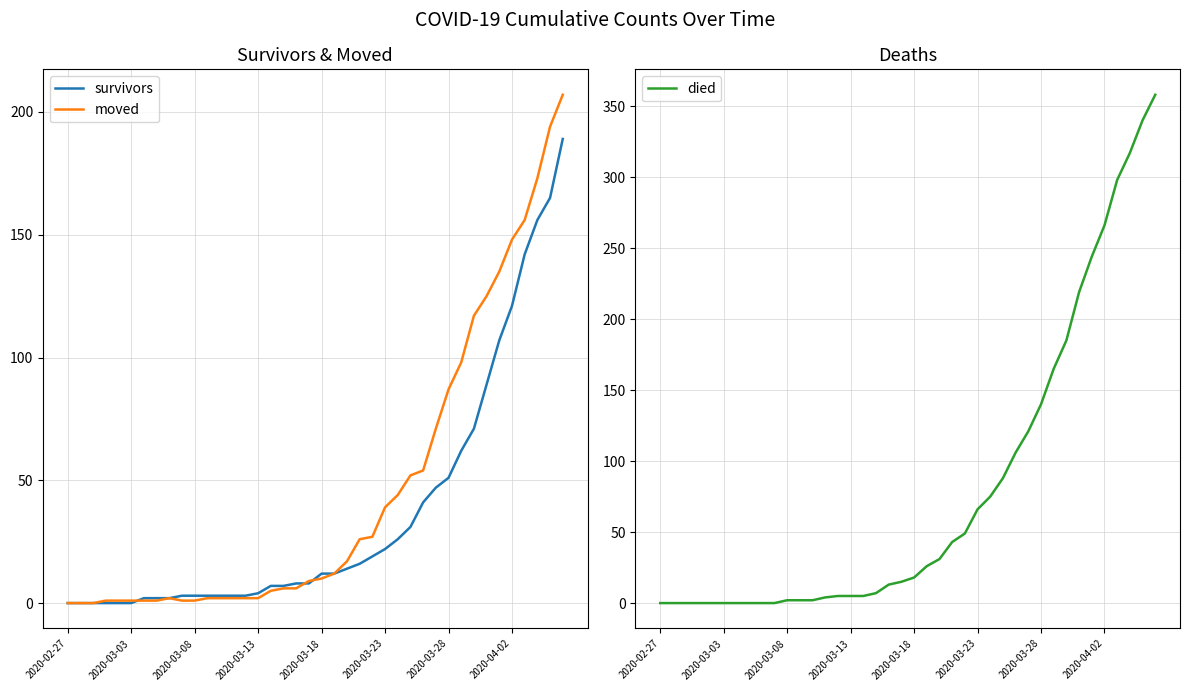

How many times do survivors and died cross each other?

2